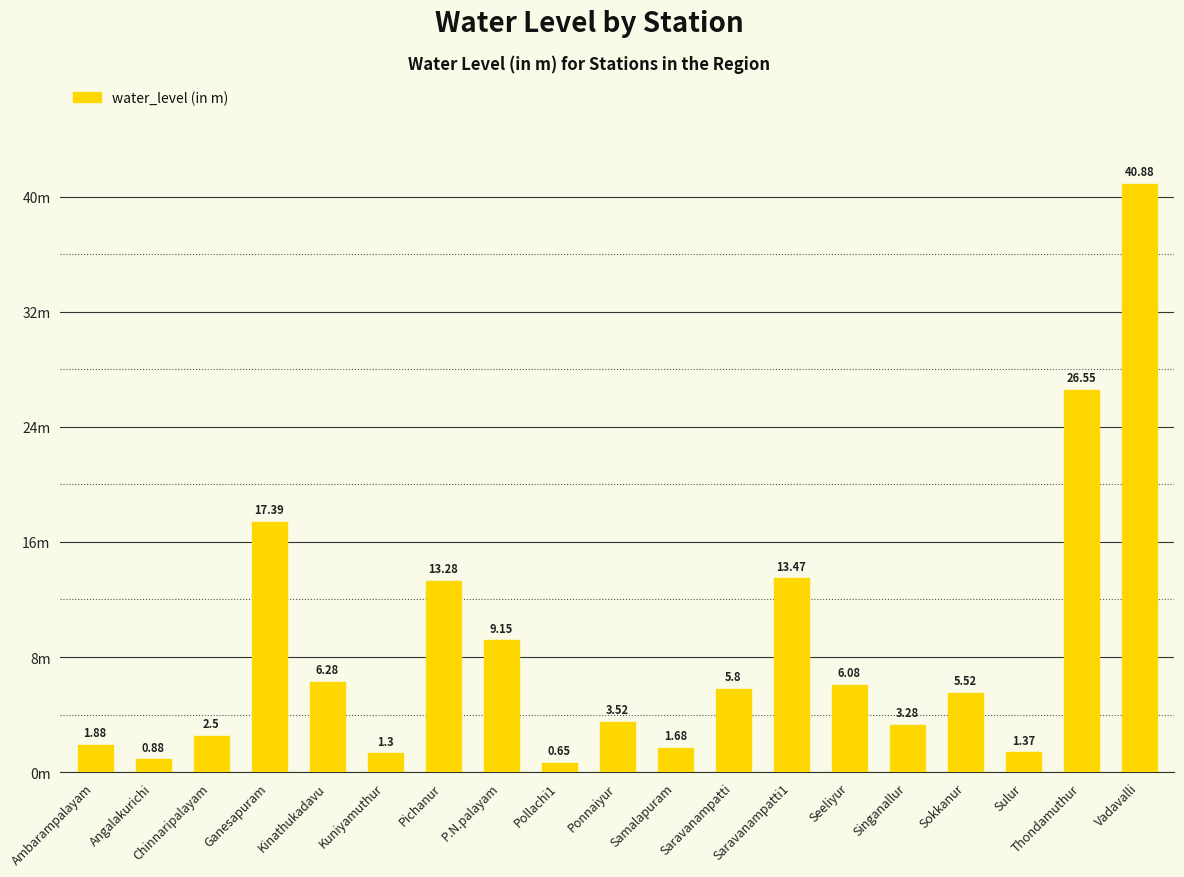

What position from the right is P.N.palayam?

12